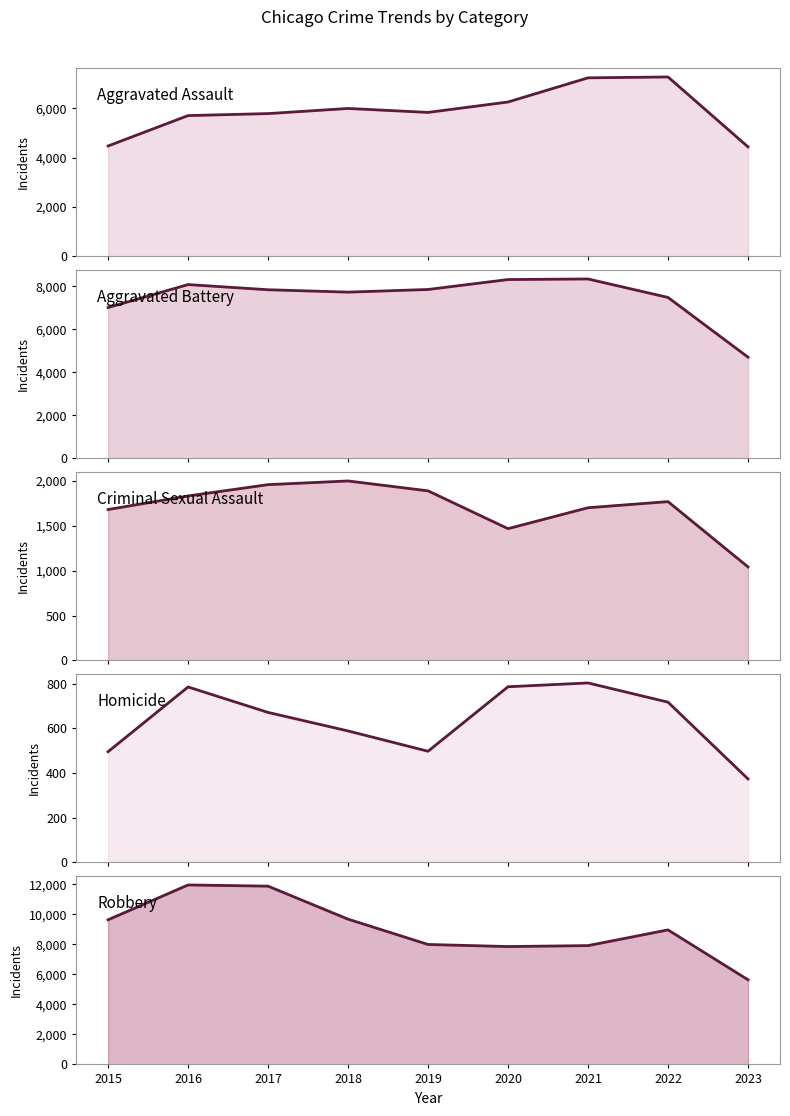

Reading right to left, extract all data points from this chart.

Aggravated Assault: 4444	7278	7243	6263	5841	6001	5793	5712	4480
Aggravated Battery: 4710	7486	8346	8319	7857	7734	7845	8085	7018
Criminal Sexual Assault: 1041	1768	1700	1467	1888	1998	1957	1831	1680
Homicide: 374	718	804	787	498	589	672	786	496
Robbery: 5641	8965	7918	7855	7994	9680	11880	11960	9638